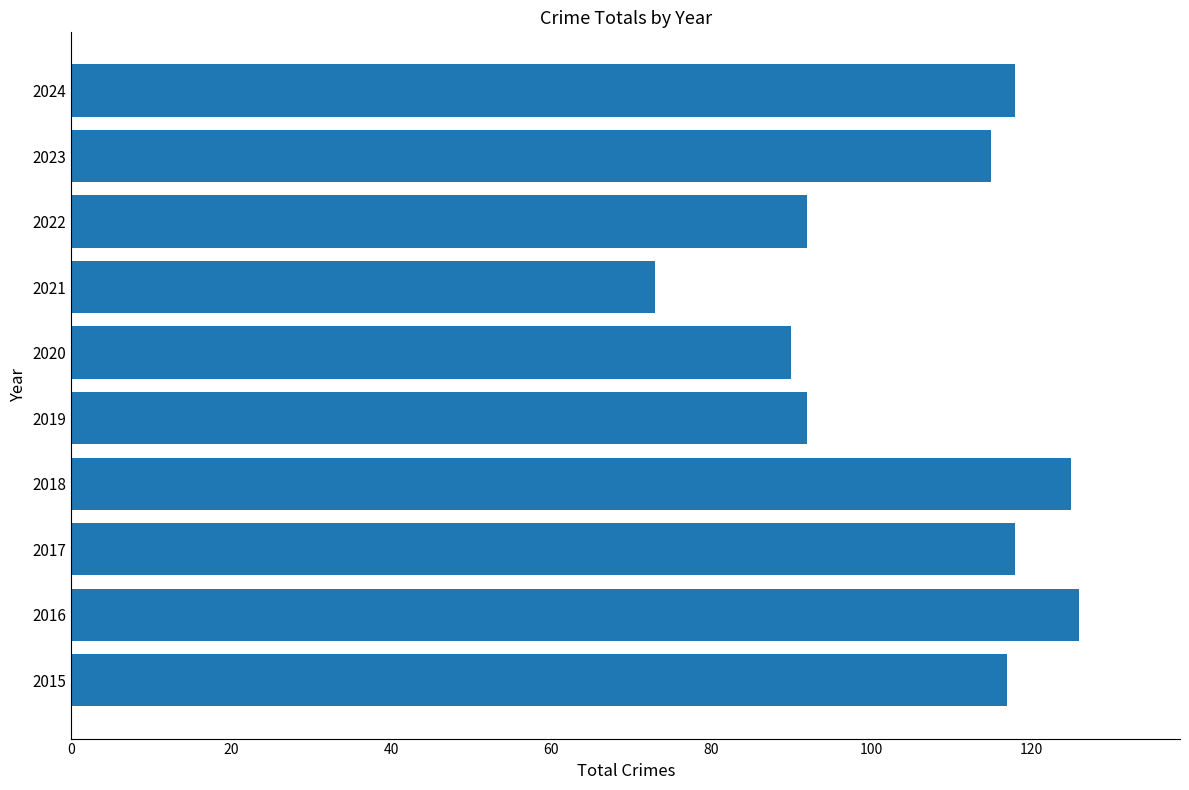

True or false: the data shows 117 at 2015.

True